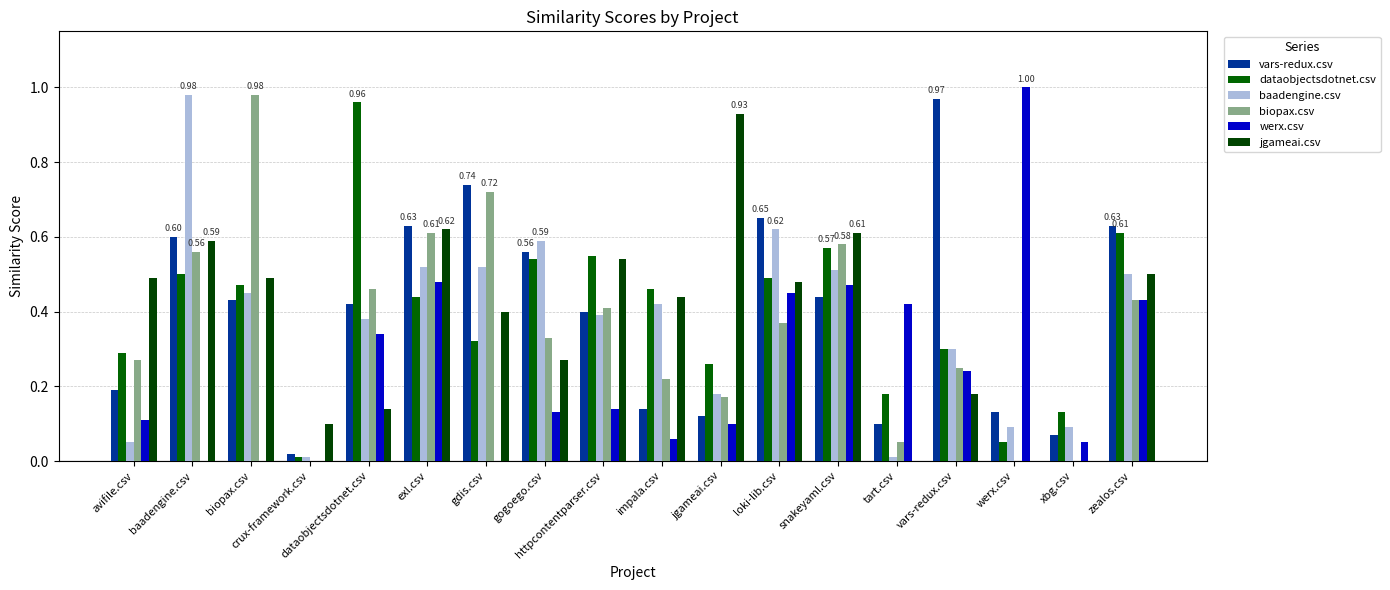

Reading right to left, extract all data points from this chart.

vars-redux.csv: zealos.csv=0.6	xbg.csv=0.1	werx.csv=0.1	vars-redux.csv=1.0	tart.csv=0.1	snakeyaml.csv=0.4	loki-lib.csv=0.7	jgameai.csv=0.1	impala.csv=0.1	httpcontentparser.csv=0.4	gogoego.csv=0.6	gdis.csv=0.7	exl.csv=0.6	dataobjectsdotnet.csv=0.4	crux-framework.csv=0.0	biopax.csv=0.4	baadengine.csv=0.6	avifile.csv=0.2
dataobjectsdotnet.csv: zealos.csv=0.6	xbg.csv=0.1	werx.csv=0.1	vars-redux.csv=0.3	tart.csv=0.2	snakeyaml.csv=0.6	loki-lib.csv=0.5	jgameai.csv=0.3	impala.csv=0.5	httpcontentparser.csv=0.6	gogoego.csv=0.5	gdis.csv=0.3	exl.csv=0.4	dataobjectsdotnet.csv=1.0	crux-framework.csv=0.0	biopax.csv=0.5	baadengine.csv=0.5	avifile.csv=0.3
baadengine.csv: zealos.csv=0.5	xbg.csv=0.1	werx.csv=0.1	vars-redux.csv=0.3	tart.csv=0.0	snakeyaml.csv=0.5	loki-lib.csv=0.6	jgameai.csv=0.2	impala.csv=0.4	httpcontentparser.csv=0.4	gogoego.csv=0.6	gdis.csv=0.5	exl.csv=0.5	dataobjectsdotnet.csv=0.4	crux-framework.csv=0.0	biopax.csv=0.5	baadengine.csv=1.0	avifile.csv=0.1
biopax.csv: zealos.csv=0.4	xbg.csv=0.0	werx.csv=0.0	vars-redux.csv=0.2	tart.csv=0.1	snakeyaml.csv=0.6	loki-lib.csv=0.4	jgameai.csv=0.2	impala.csv=0.2	httpcontentparser.csv=0.4	gogoego.csv=0.3	gdis.csv=0.7	exl.csv=0.6	dataobjectsdotnet.csv=0.5	crux-framework.csv=0.0	biopax.csv=1.0	baadengine.csv=0.6	avifile.csv=0.3
werx.csv: zealos.csv=0.4	xbg.csv=0.1	werx.csv=1.0	vars-redux.csv=0.2	tart.csv=0.4	snakeyaml.csv=0.5	loki-lib.csv=0.5	jgameai.csv=0.1	impala.csv=0.1	httpcontentparser.csv=0.1	gogoego.csv=0.1	gdis.csv=0.0	exl.csv=0.5	dataobjectsdotnet.csv=0.3	crux-framework.csv=0.0	biopax.csv=0.0	baadengine.csv=0.0	avifile.csv=0.1
jgameai.csv: zealos.csv=0.5	xbg.csv=0.0	werx.csv=0.0	vars-redux.csv=0.2	tart.csv=0.0	snakeyaml.csv=0.6	loki-lib.csv=0.5	jgameai.csv=0.9	impala.csv=0.4	httpcontentparser.csv=0.5	gogoego.csv=0.3	gdis.csv=0.4	exl.csv=0.6	dataobjectsdotnet.csv=0.1	crux-framework.csv=0.1	biopax.csv=0.5	baadengine.csv=0.6	avifile.csv=0.5